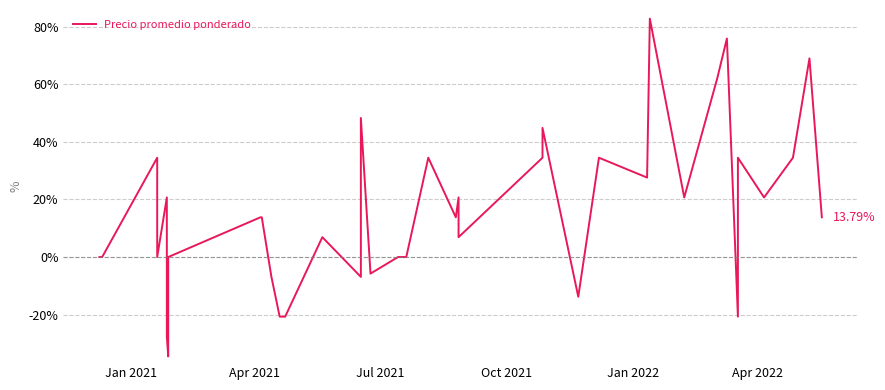

Does the chart have visible grid lines?

Yes